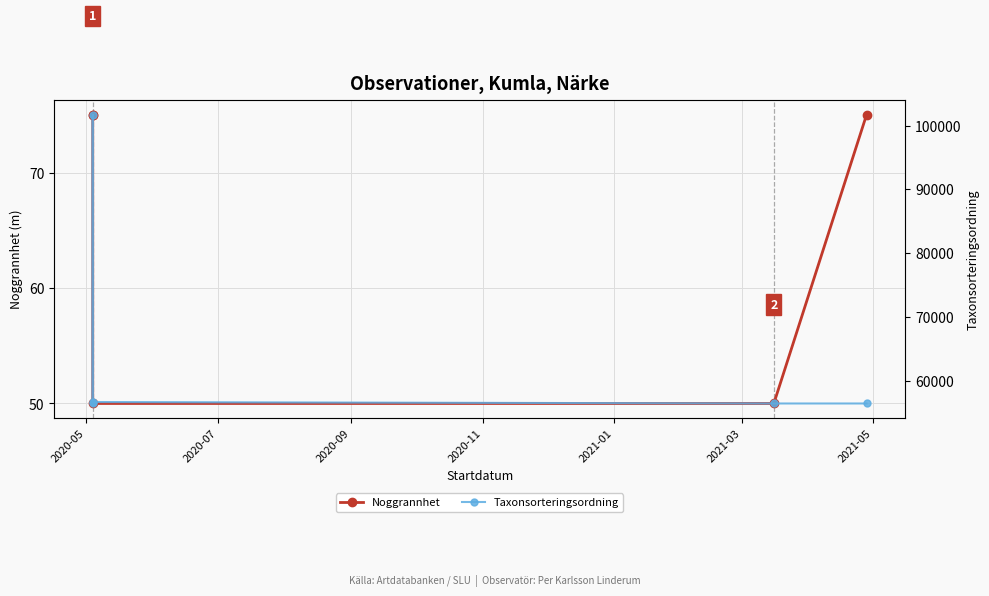

True or false: Noggrannhet and Taxonsorteringsordning cross at least once.

False